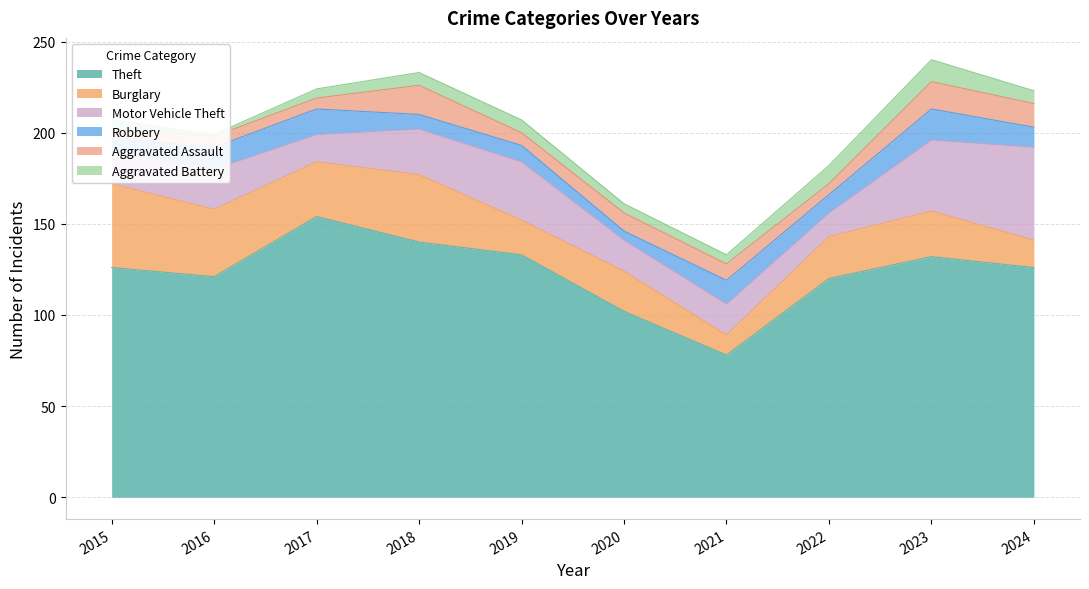

What is the value of the Burglary point at the 7th from the left?

11